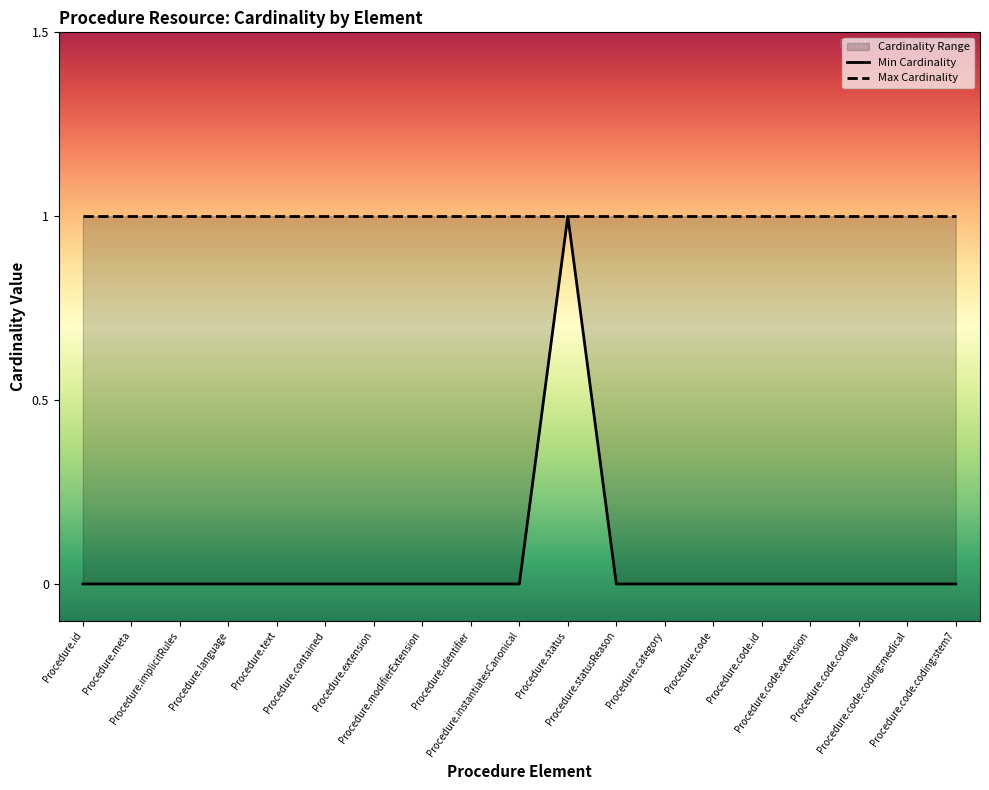

At which category does the chart reach its peak across all series?

Procedure.status